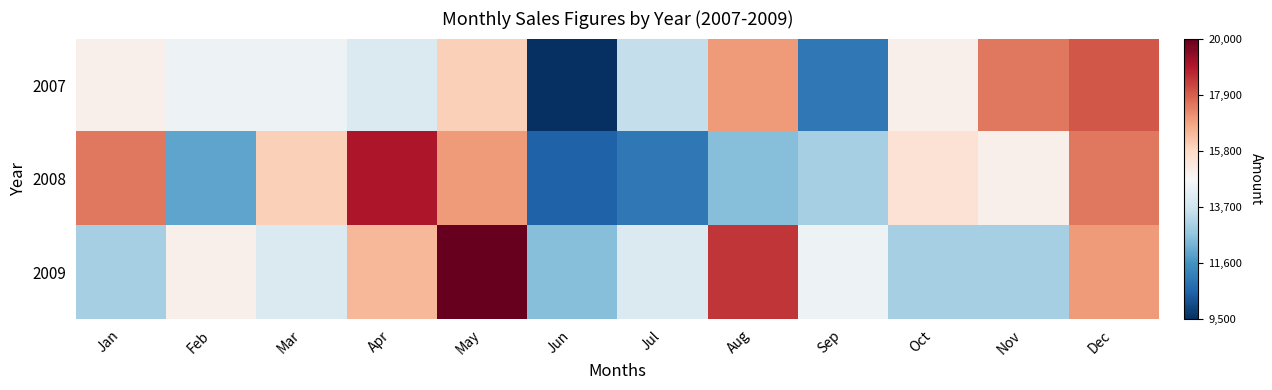

What is the spread (max minus min) of values at Nov?

4500